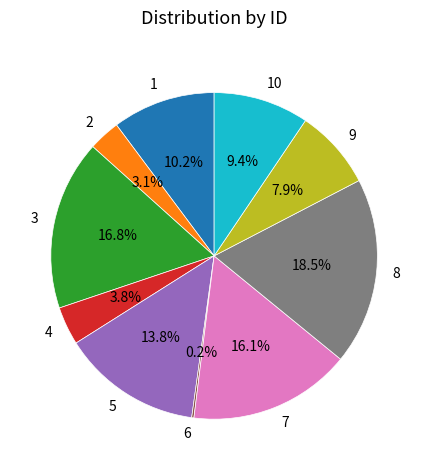

Is there a majority slice in this chart?

No